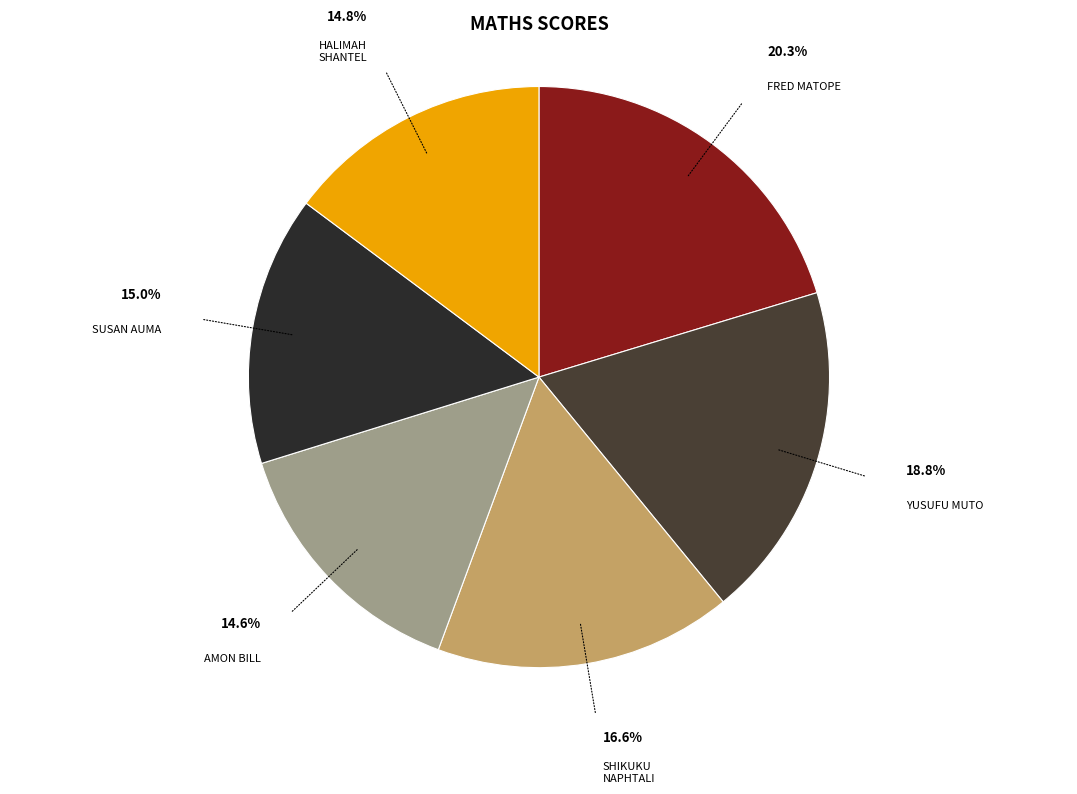

What is the smallest slice in the pie chart?

AMON BILL